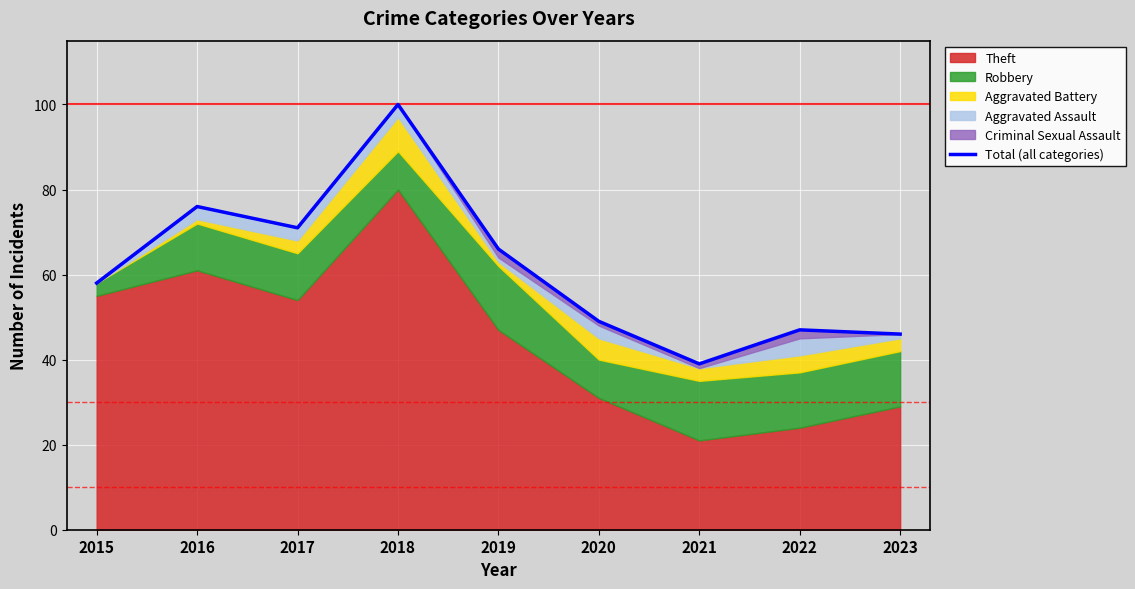

What is the value of the 6th point from the left?

49